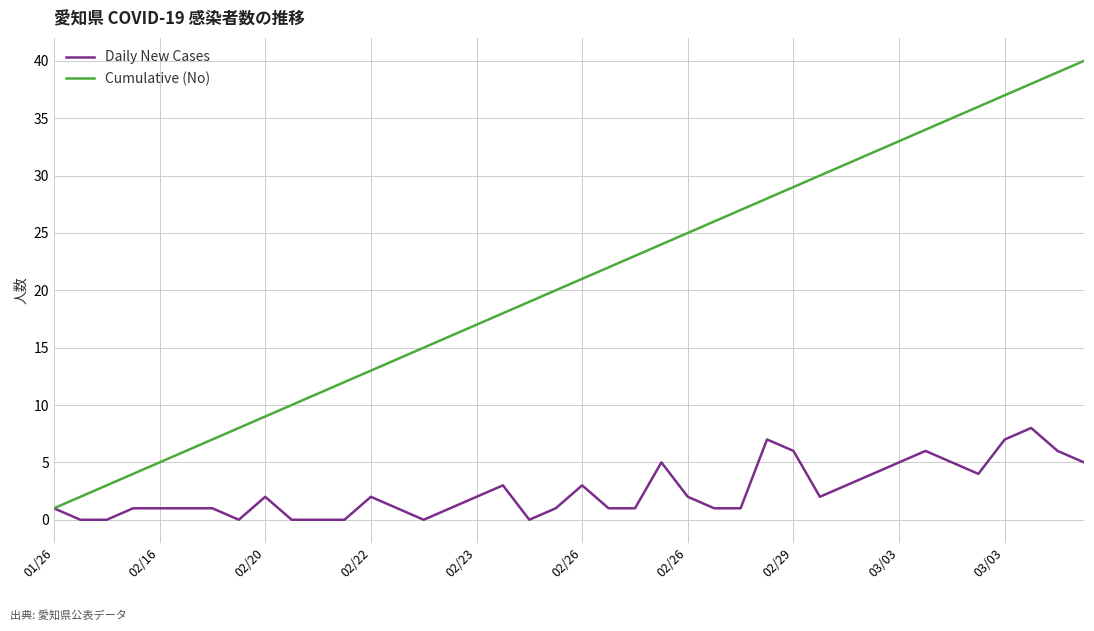

Which series has the widest spread of values?

Cumulative (No)